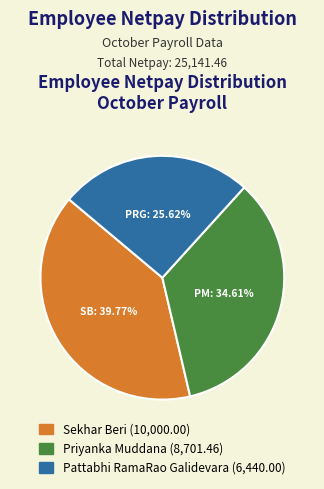

Is there a majority slice in this chart?

No